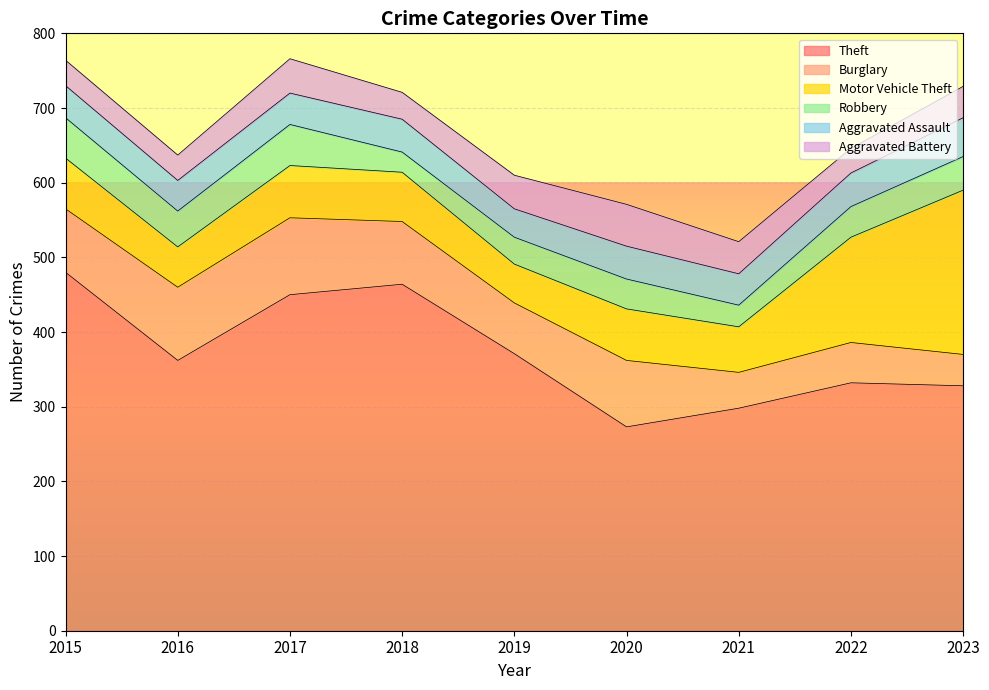

What is the difference between the highest and lowest values at 2020?

233